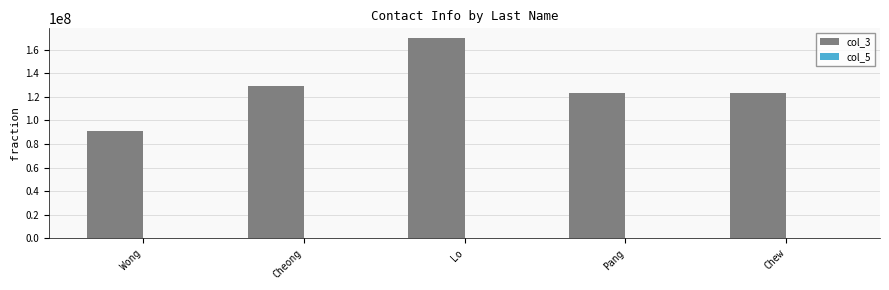

What is the maximum value shown in the chart?

169579790